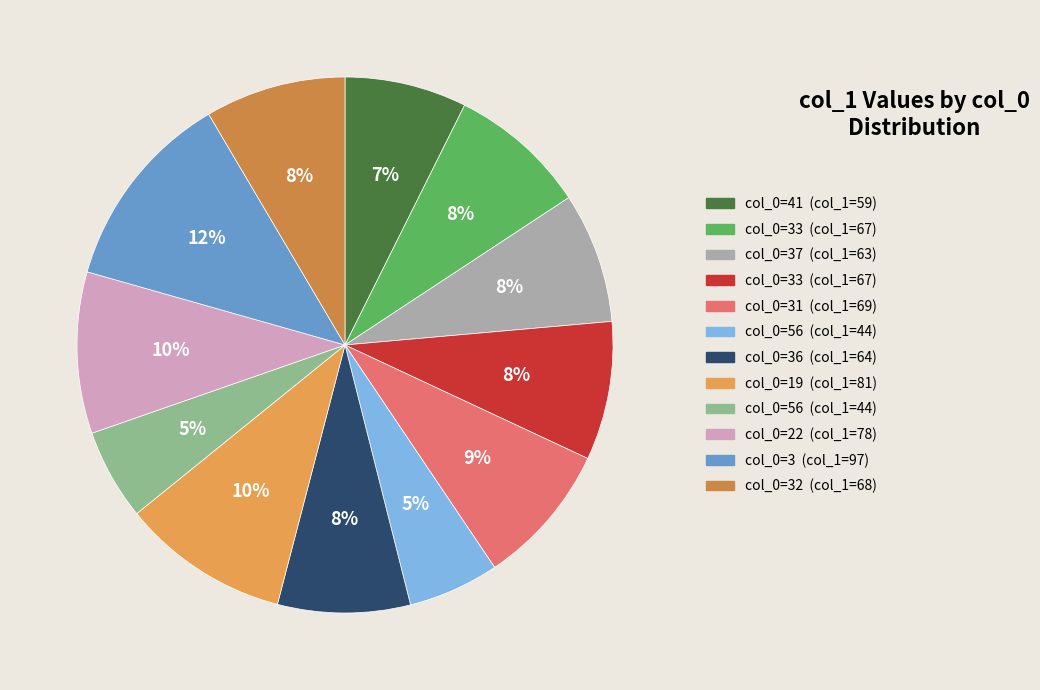

Count the number of slices in the pie.

12